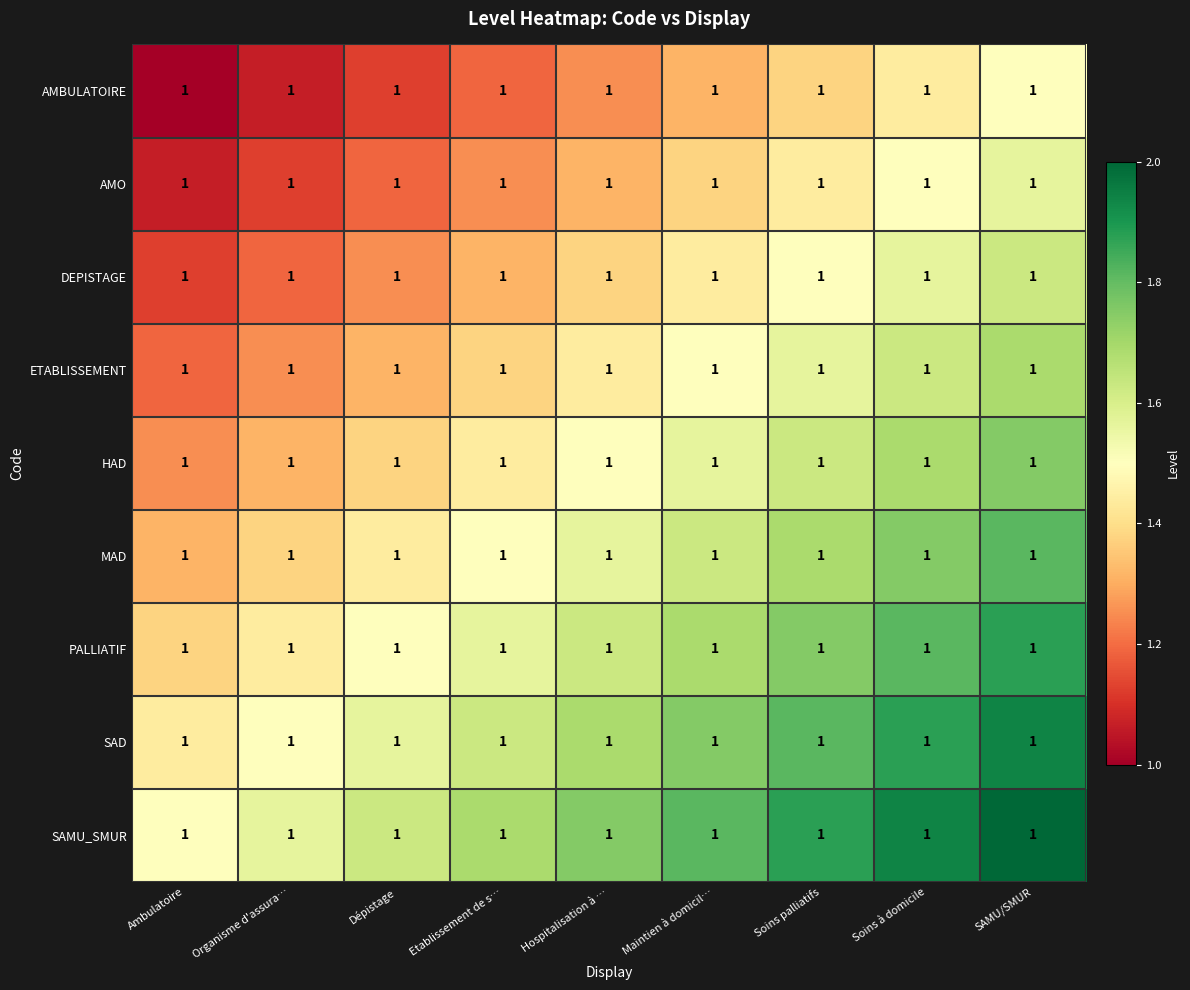

Rank the series at Ambulatoire from lowest to highest value.

AMBULATOIRE, AMO, DEPISTAGE, ETABLISSEMENT, HAD, MAD, PALLIATIF, SAD, SAMU_SMUR